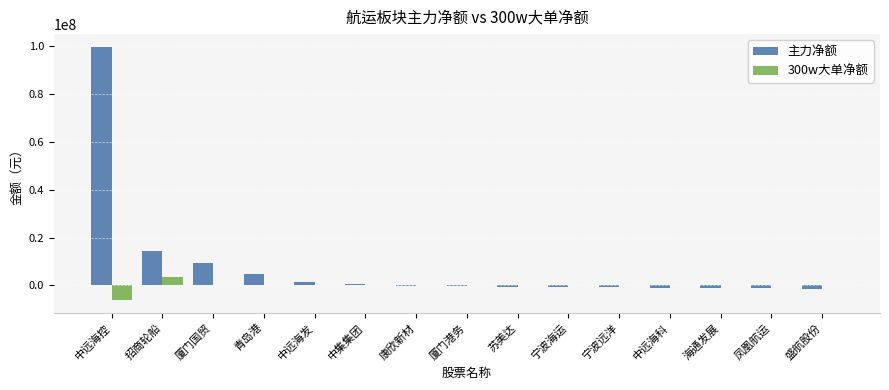

What is the highest value of the 主力净额 series?

99855210